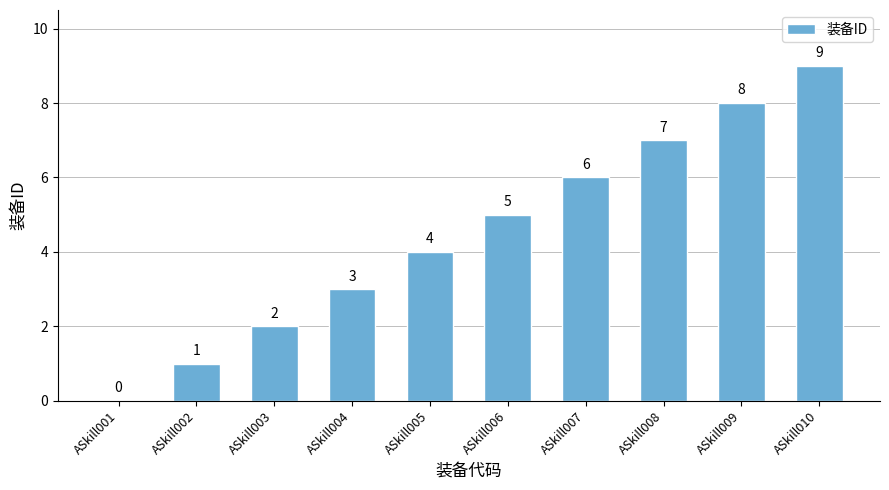

What is the sum of all values?

45